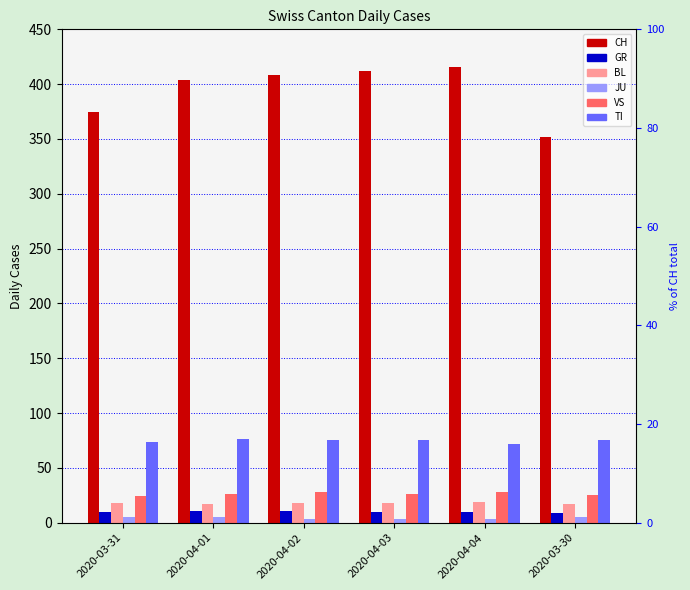

What is the maximum value shown in the chart?

416